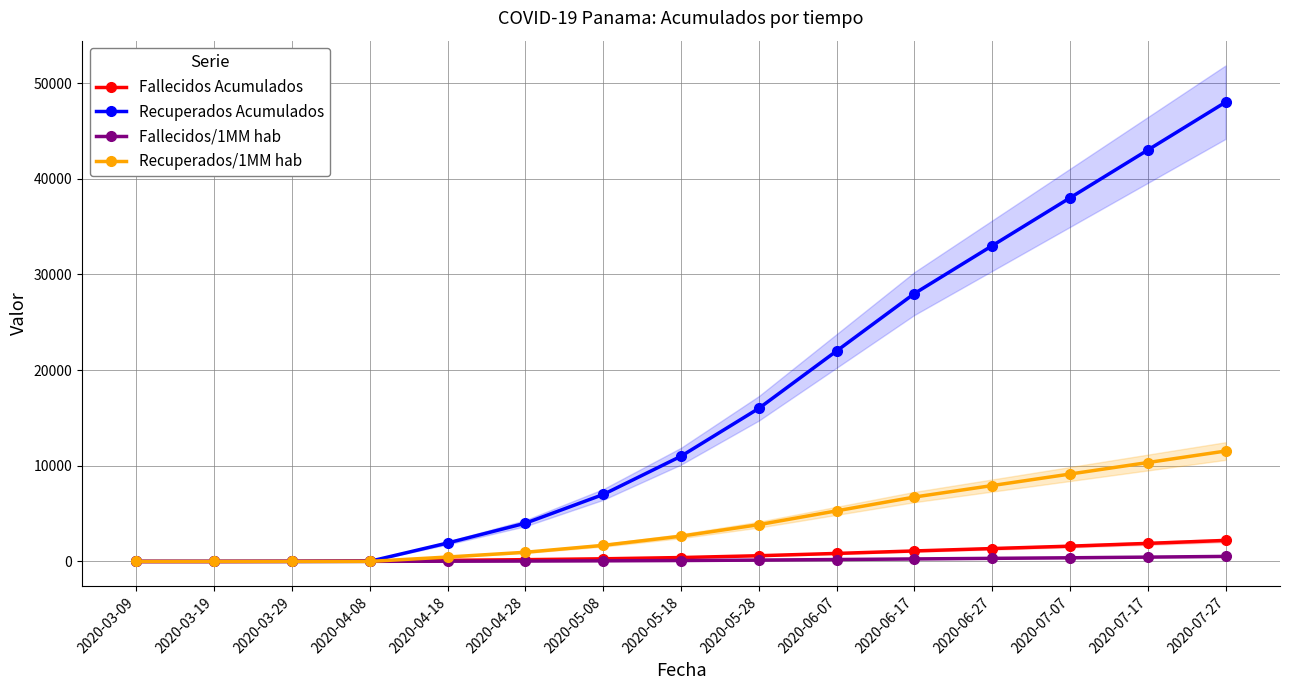

What is the average value of the Recuperados Acumulados series?

16796.8